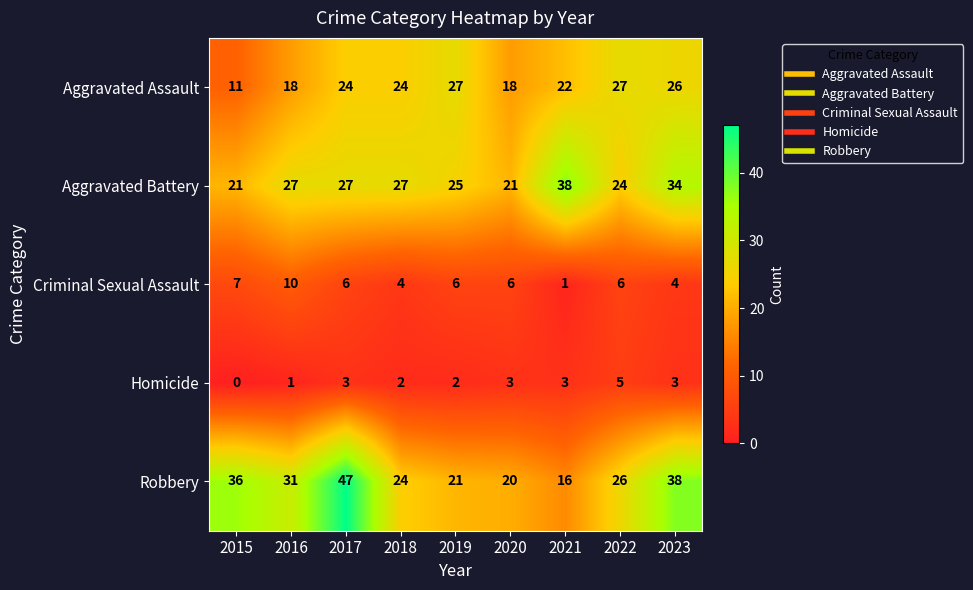

Rank the series by their maximum value, from highest to lowest.

Robbery, Aggravated Battery, Aggravated Assault, Criminal Sexual Assault, Homicide